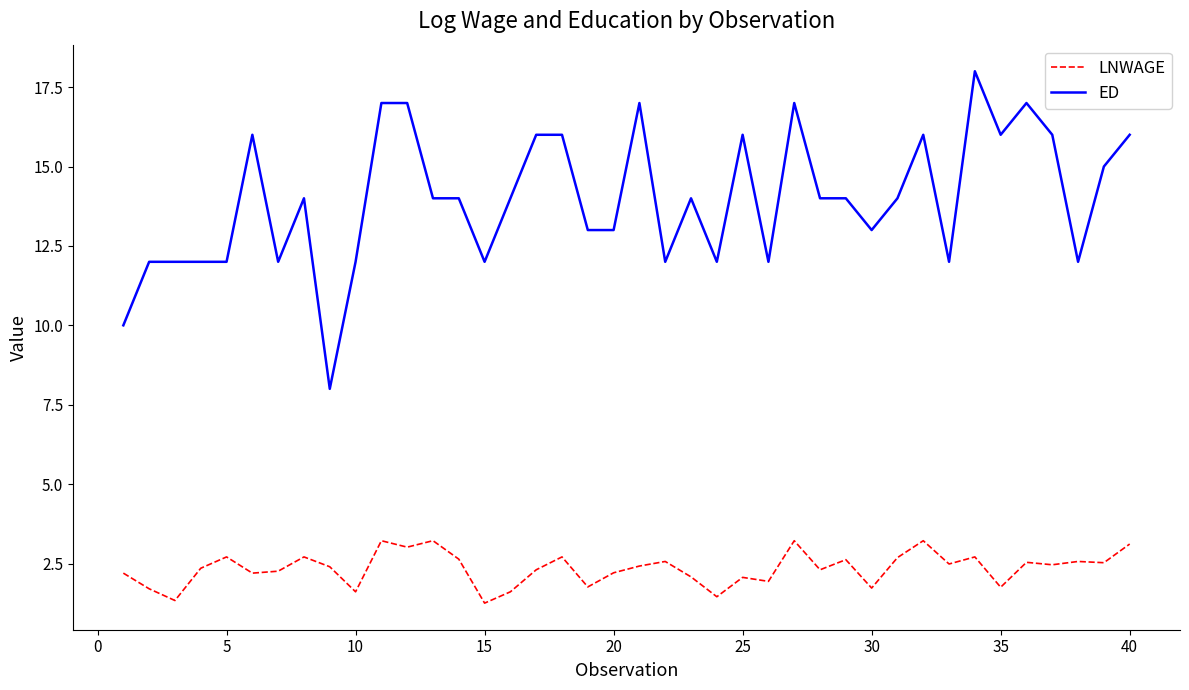

Rank the series by their average value, from highest to lowest.

ED, LNWAGE